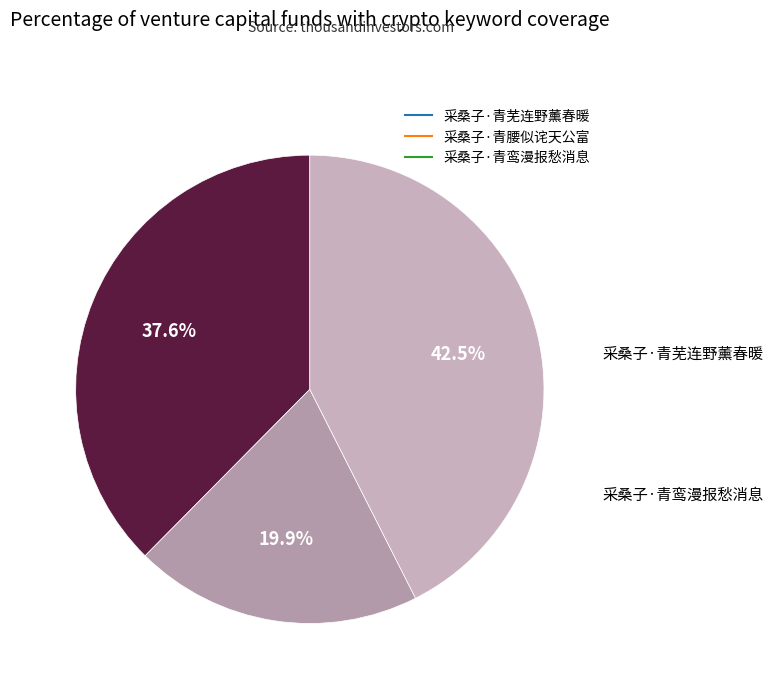

Approximately how many times larger is the value at 采桑子·青鸾漫报愁消息 compared to 采桑子·青芜连野薰春暖?

1.1